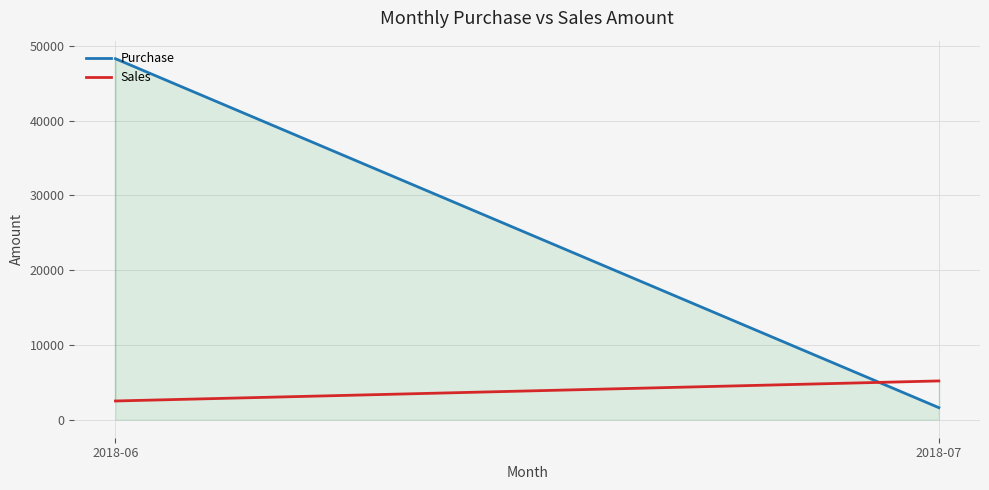

What is the spread (max minus min) of values at 2018-07?

3572.7